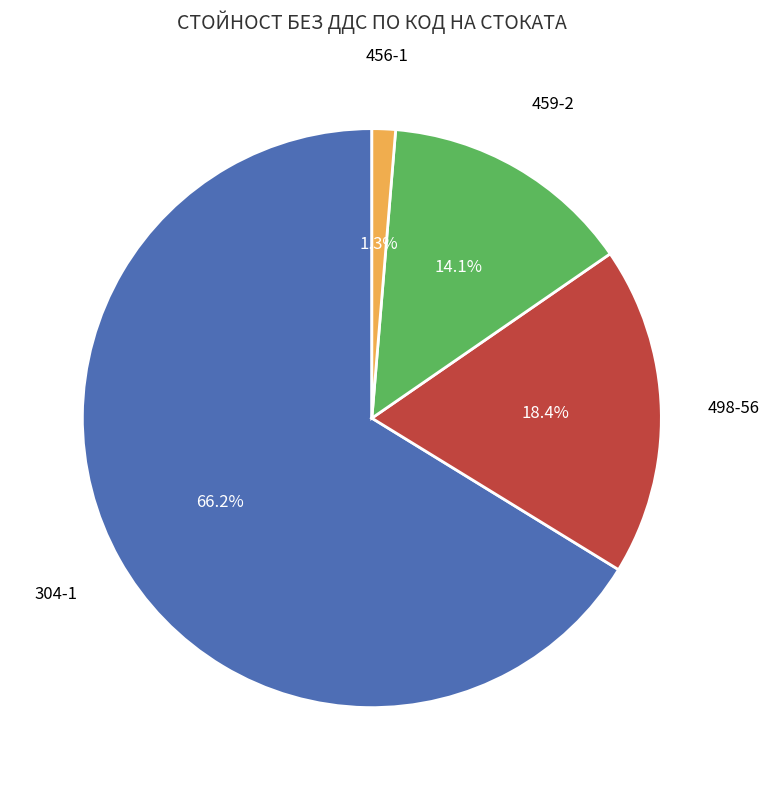

To the nearest percent, what is the average slice percentage?

25%